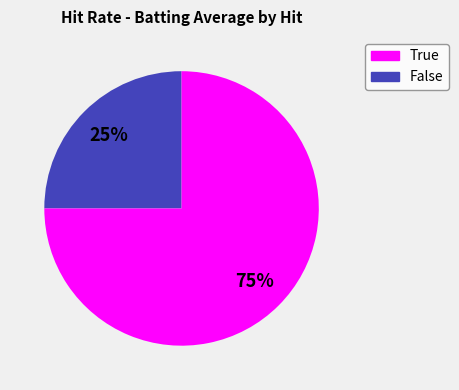

Do True and False together represent more than half of the pie?

Yes